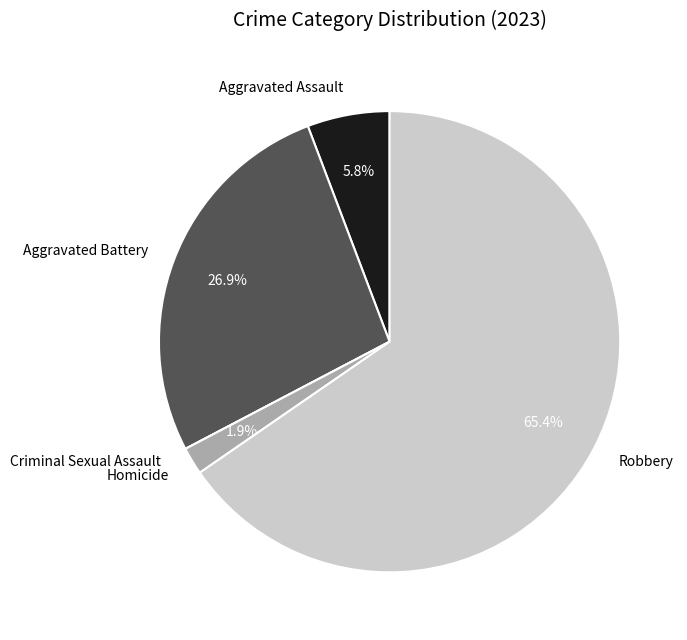

What percentage is NOT represented by Aggravated Assault?

94.2%